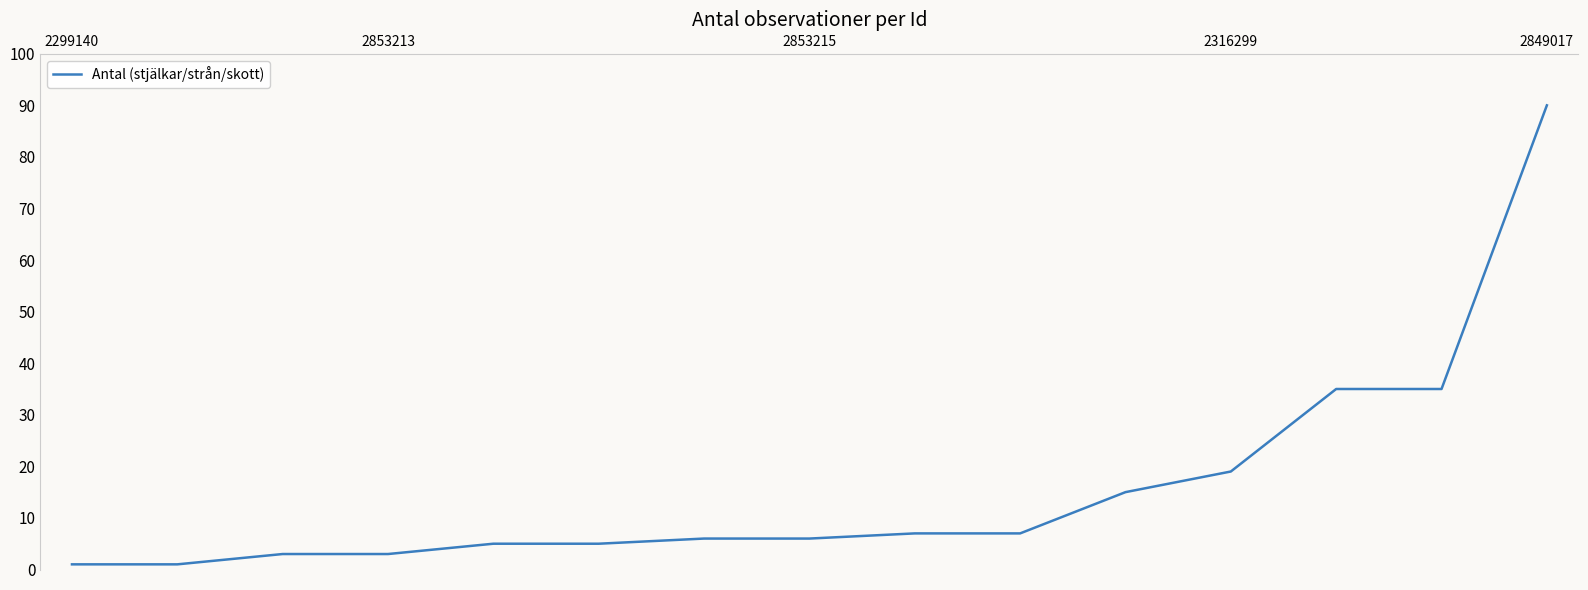

What is the difference between the maximum and minimum values?

89